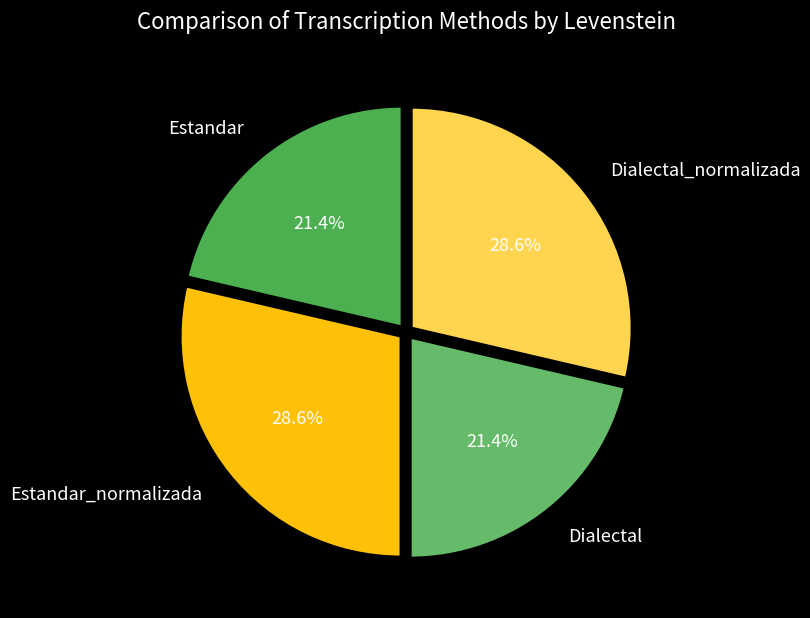

Does any single category account for the majority?

No